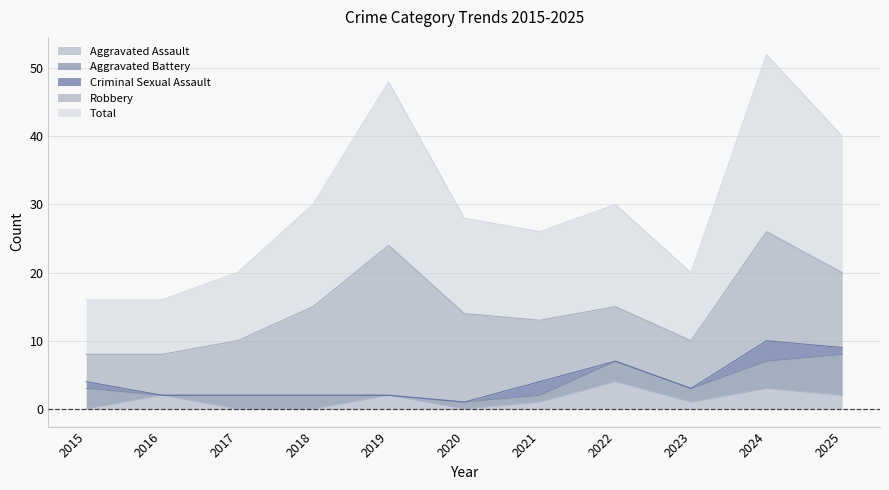

What is the approximate value of Aggravated Assault at 2022?

4